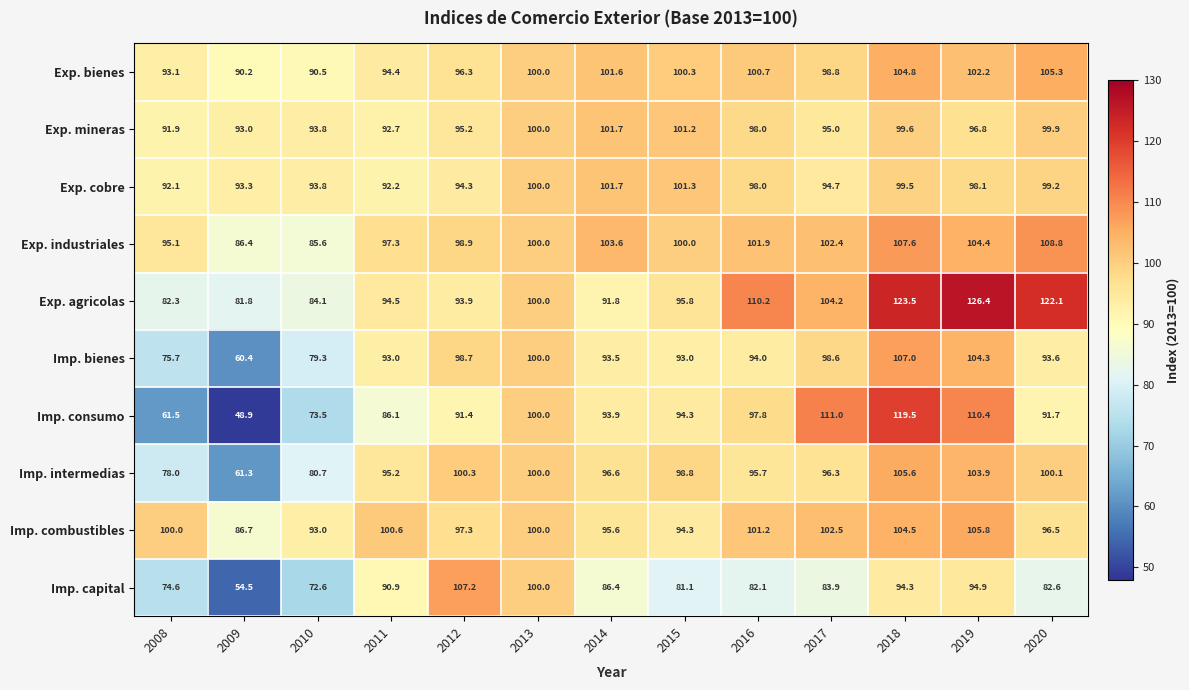

At which category is the sum across all series the highest?

2018